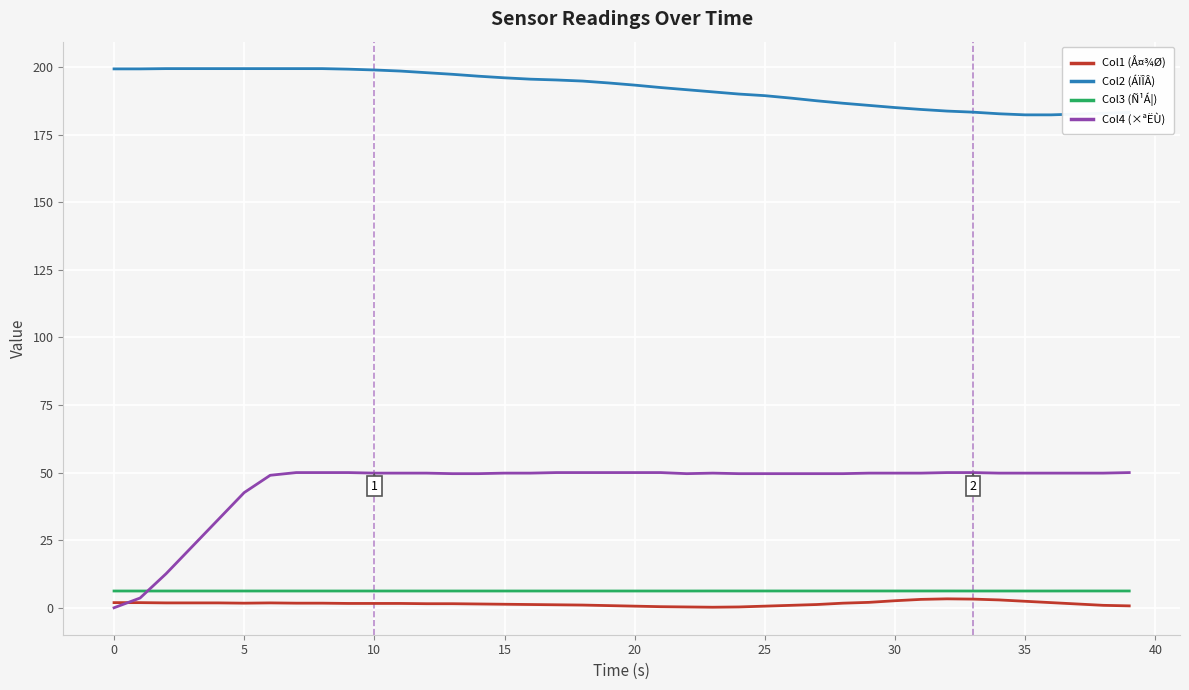

Which series has the widest spread of values?

Col4 (×ªËÙ)